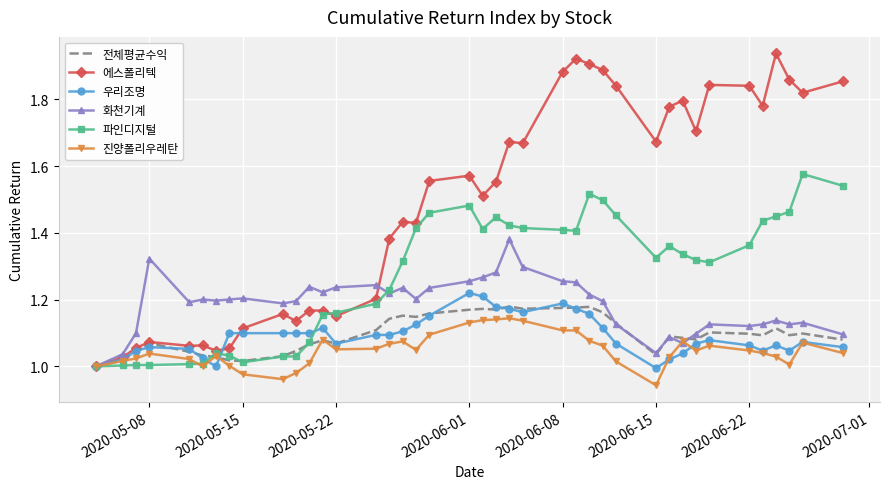

Which series has the widest spread of values?

에스폴리텍